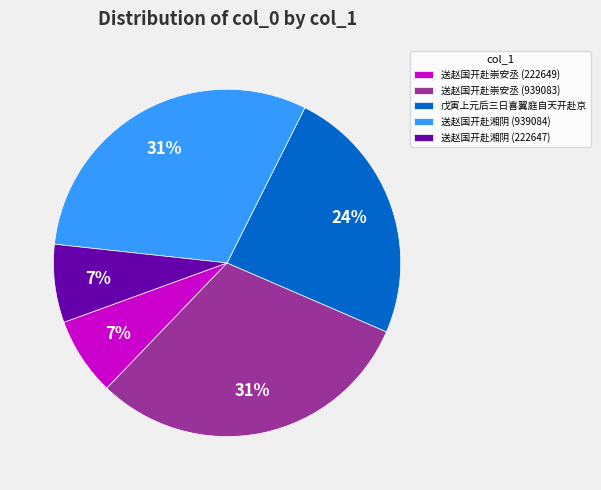

Is the sum of 送赵国开赴崇安丞 (222649) and 送赵国开赴崇安丞 (939083) greater than half?

No